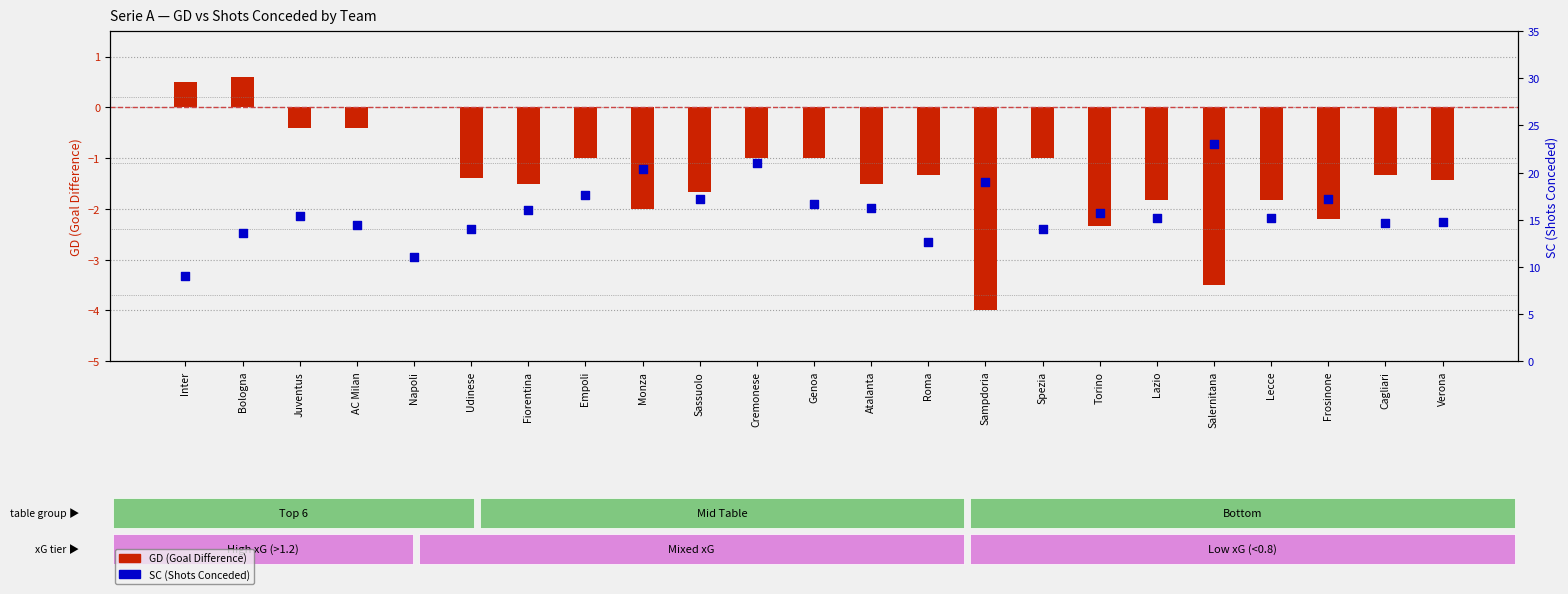

Which series has the largest total across all categories?

SC (Shots Conceded)